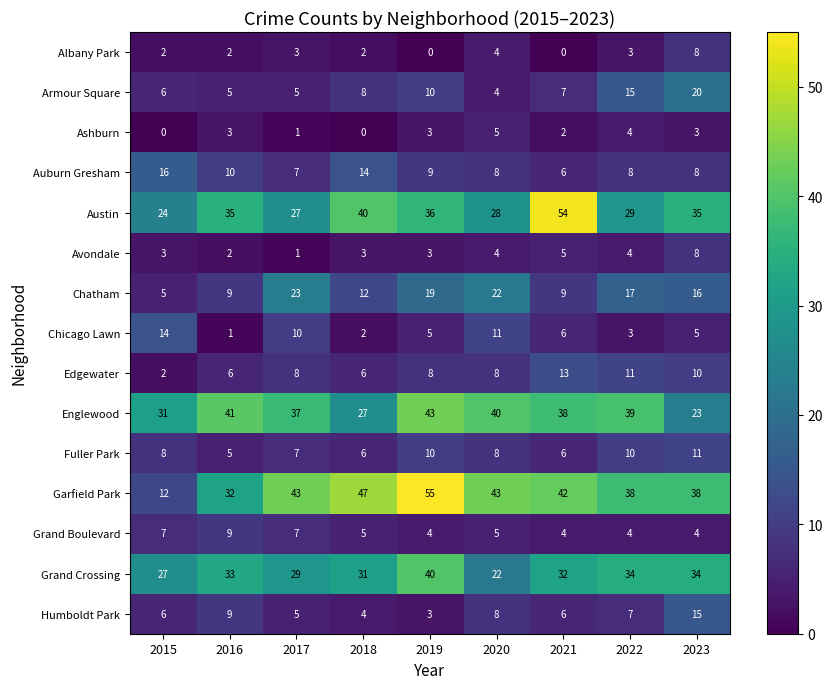

What is the difference between the maximum and minimum values in the Auburn Gresham series?

10